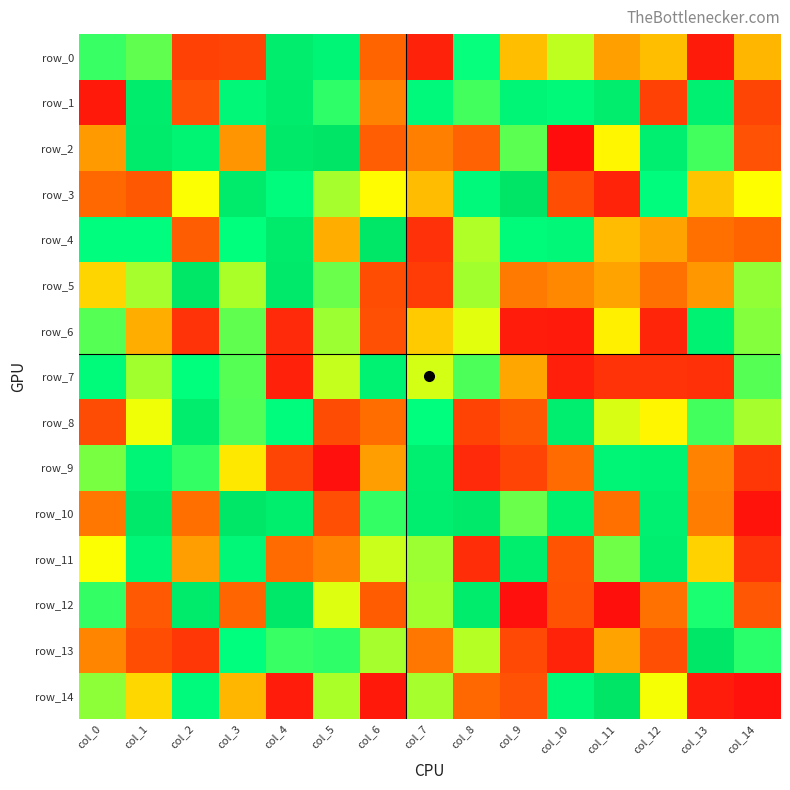

Rank the series at col_2 from highest to lowest value.

row_5, row_12, row_8, row_2, row_14, row_7, row_9, row_3, row_11, row_10, row_4, row_1, row_0, row_13, row_6